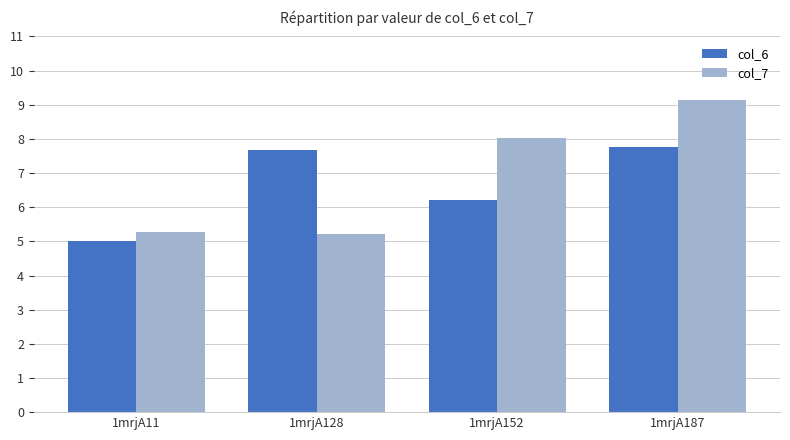

At which label does col_6 first exceed 7?

1mrjA128